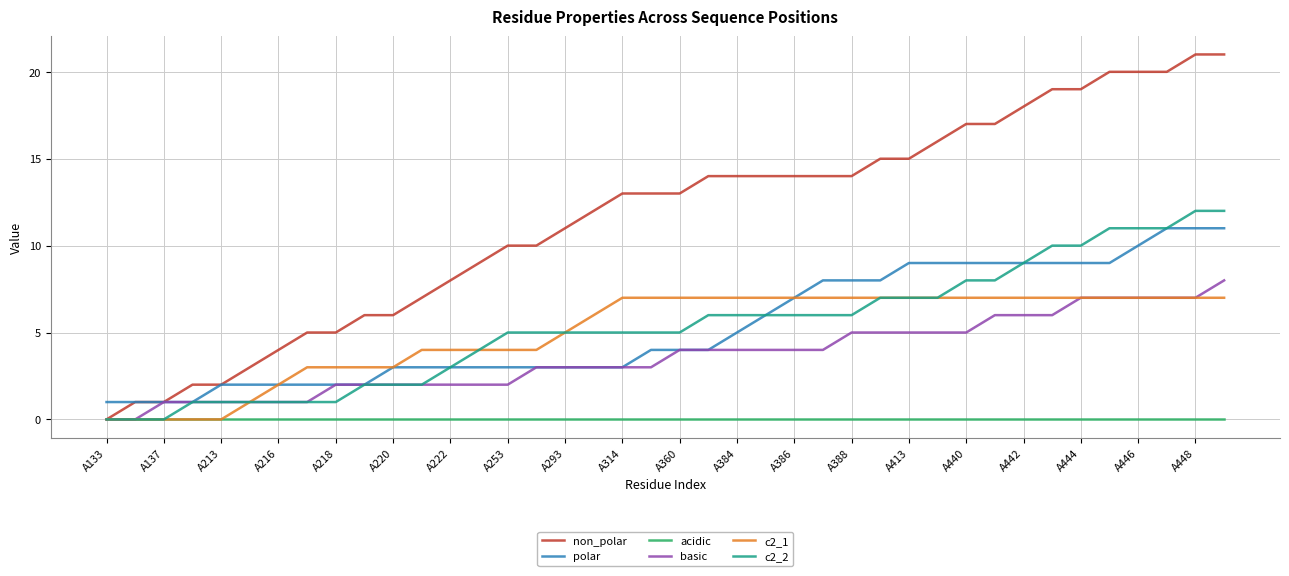

Rank the series by their maximum value, from lowest to highest.

acidic, c2_1, basic, polar, c2_2, non_polar